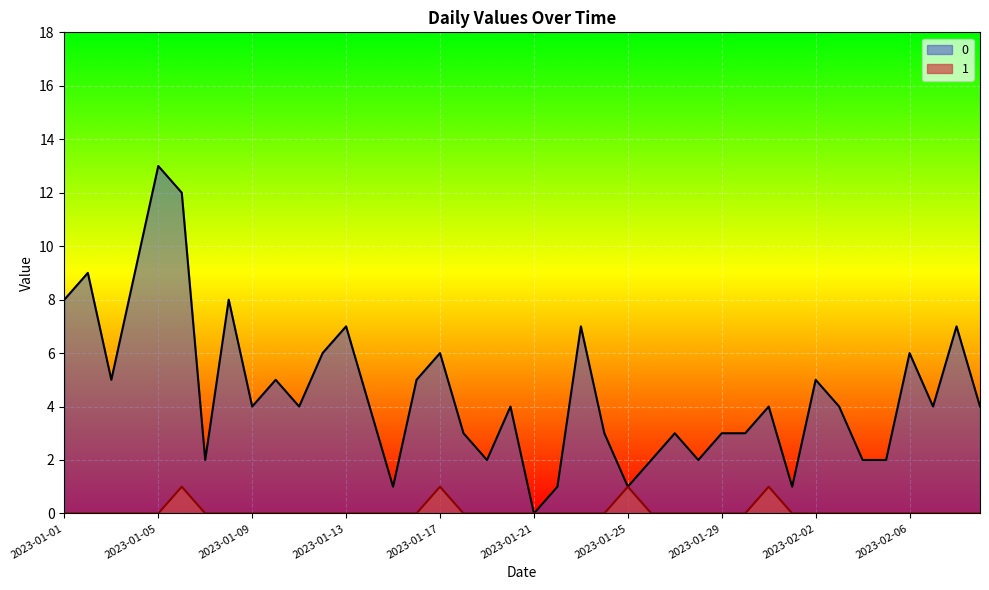

What is the difference between the 0 values at 2023-01-13 and 2023-01-18?

4